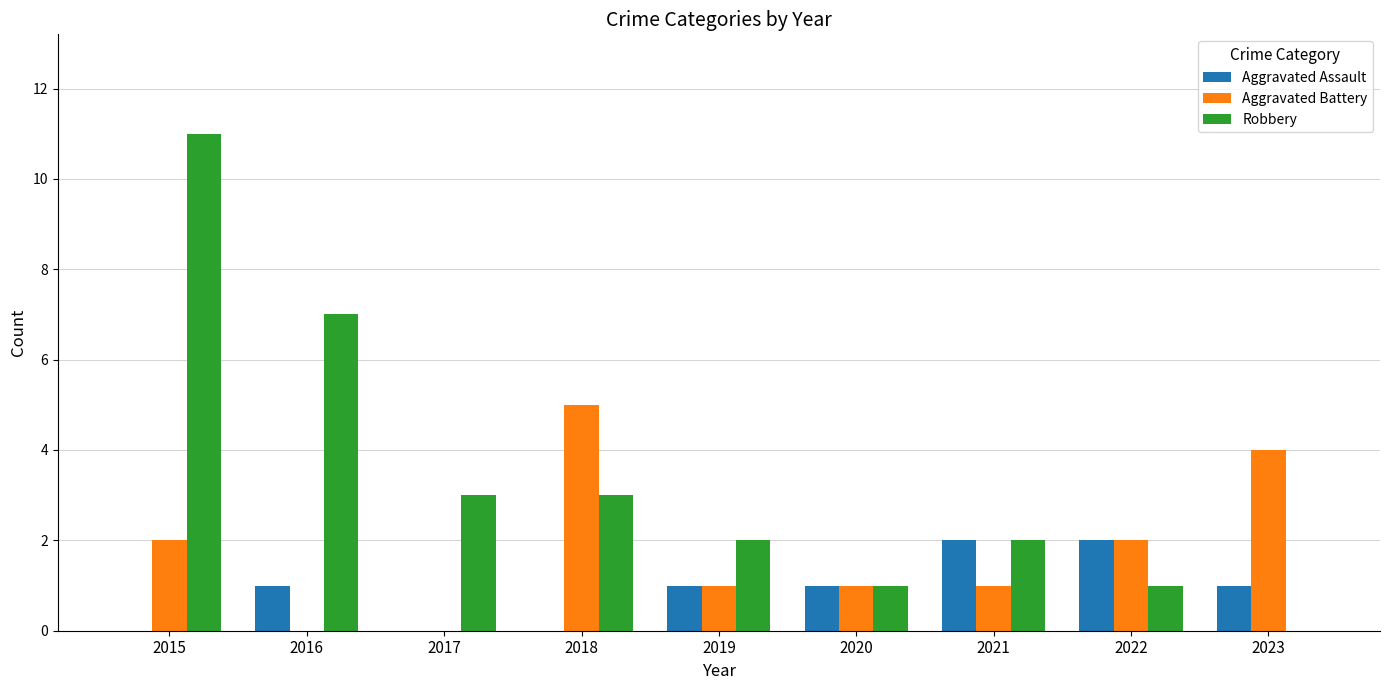

At which category is the sum across all series the highest?

2015